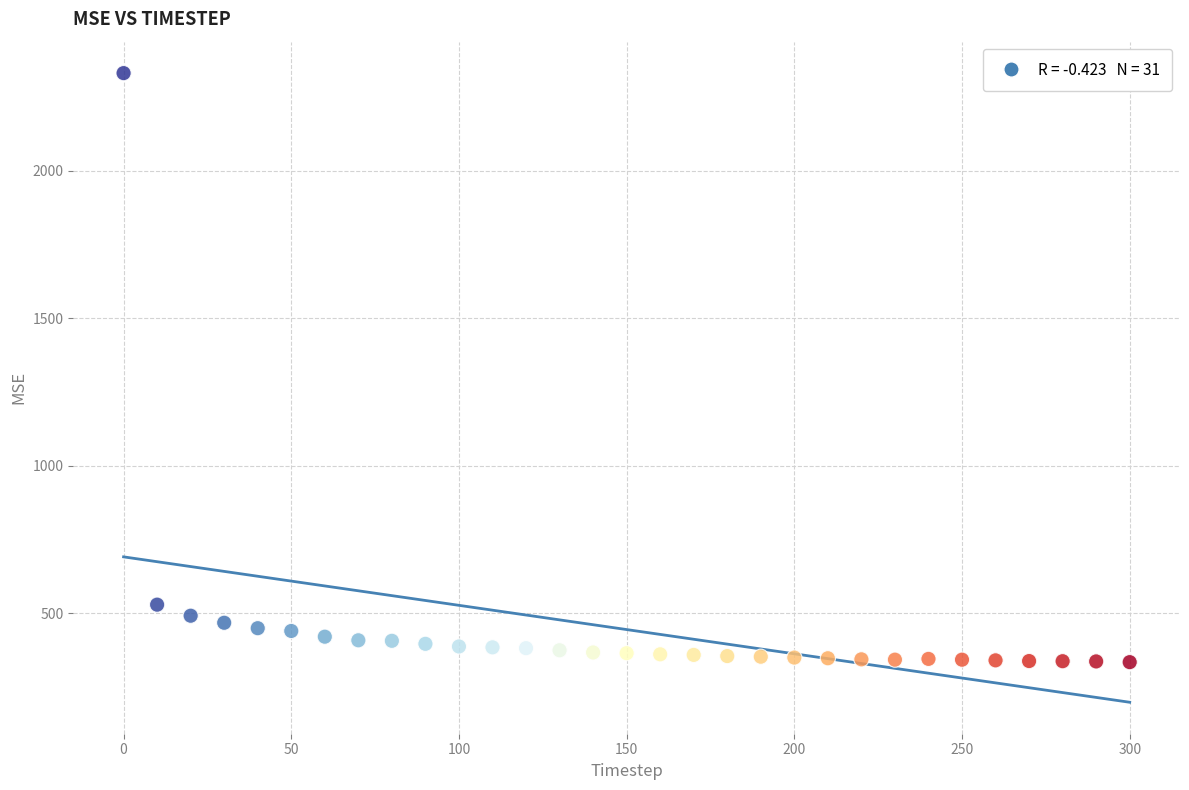

What is the range of Y values (max minus min)?

1995.6